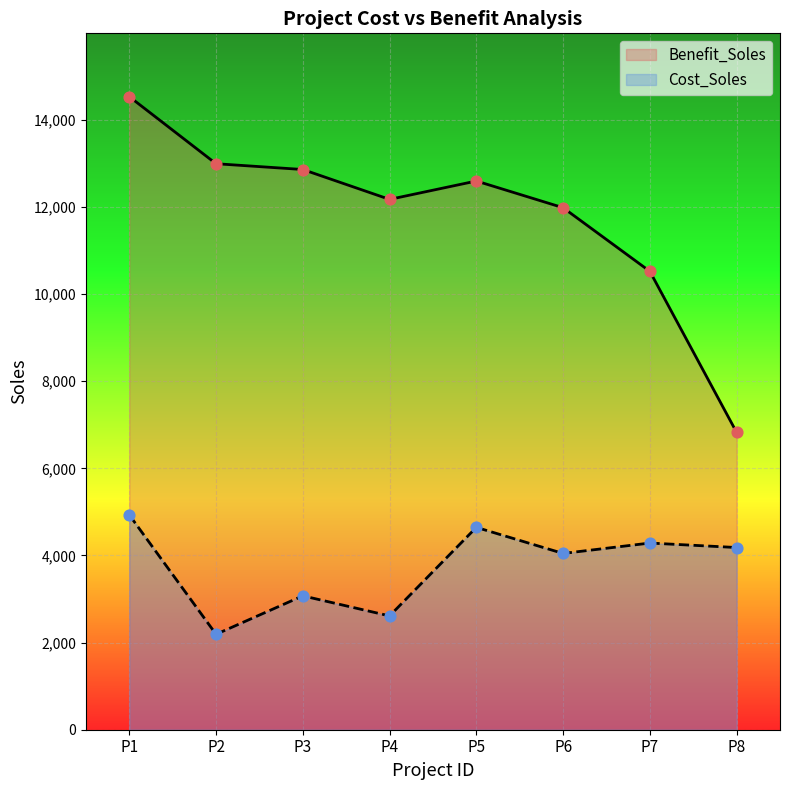

Which series has the widest spread of Y values?

Benefit_Soles